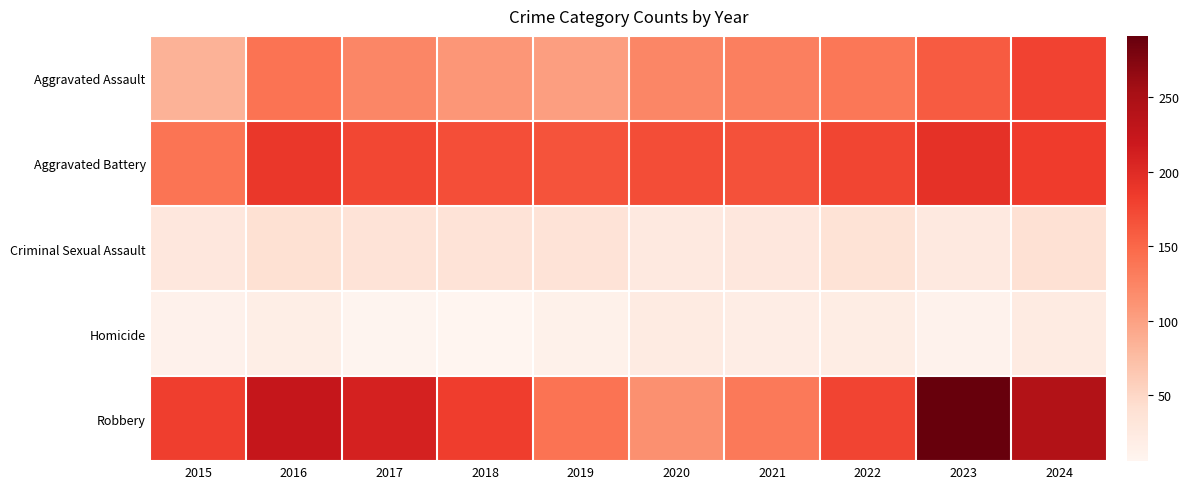

Reading left to right, extract all data points from this chart.

Aggravated Assault: 2015=85	2016=140	2017=123	2018=109	2019=102	2020=123	2021=129	2022=137	2023=159	2024=178
Aggravated Battery: 2015=139	2016=188	2017=175	2018=169	2019=166	2020=170	2021=167	2022=176	2023=194	2024=184
Criminal Sexual Assault: 2015=29	2016=40	2017=35	2018=36	2019=35	2020=26	2021=29	2022=37	2023=26	2024=39
Homicide: 2015=12	2016=18	2017=8	2018=6	2019=13	2020=22	2021=19	2022=20	2023=11	2024=22
Robbery: 2015=181	2016=225	2017=210	2018=182	2019=140	2020=114	2021=135	2022=177	2023=291	2024=243